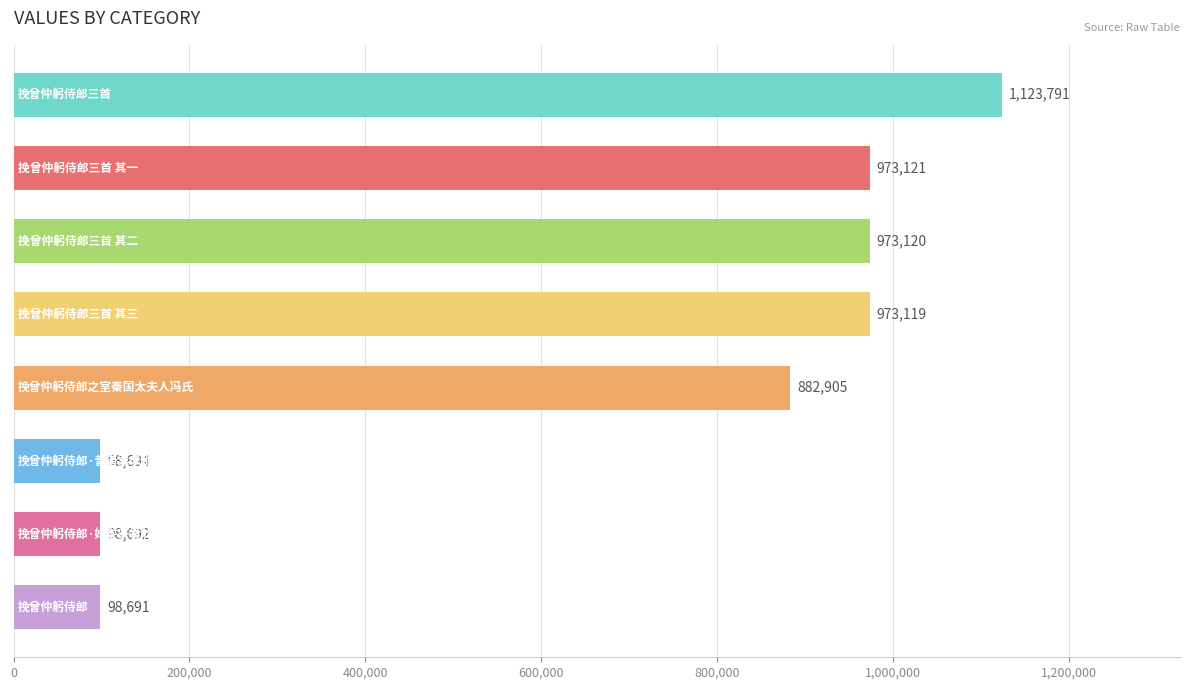

Reading bottom to top, what are all the values shown in this chart?

98691	98692	98694	882905	973119	973120	973121	1123791